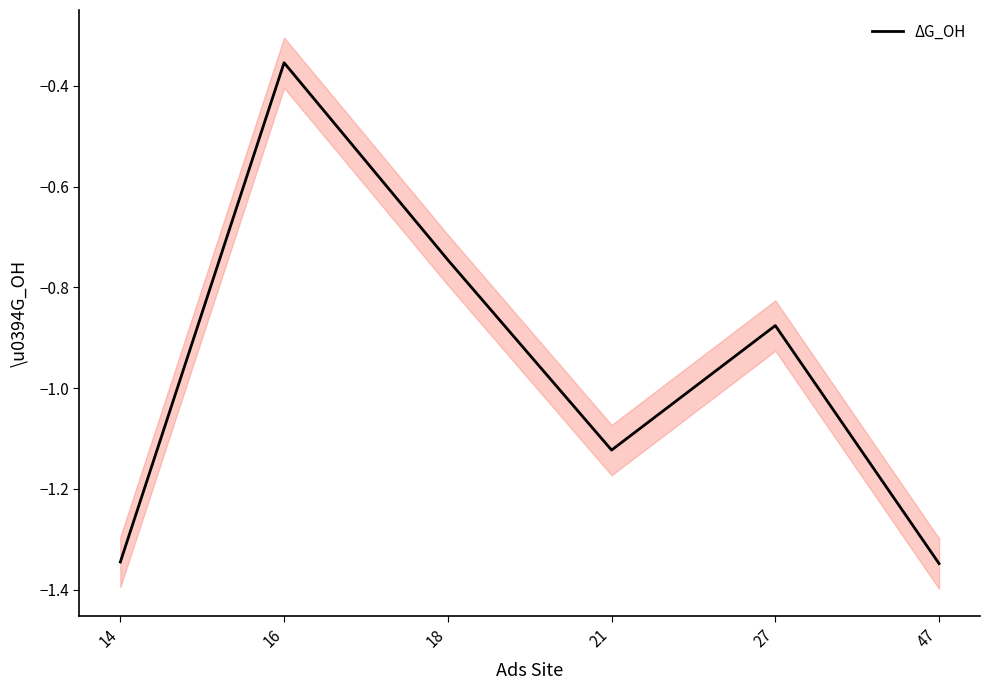

Reading left to right, extract all data points from this chart.

14=-1.3	16=-0.4	18=-0.7	21=-1.1	27=-0.9	47=-1.3